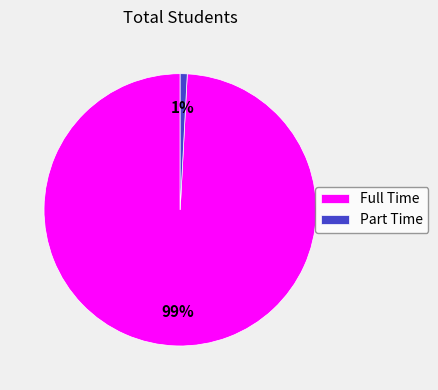

Does Full Time account for over 50% of the chart?

Yes